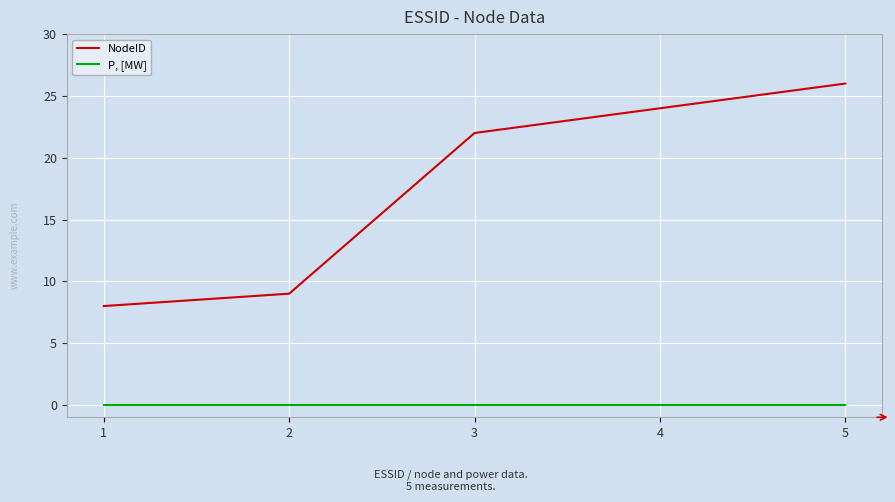

True or false: P, [MW] and NodeID cross at least once.

False